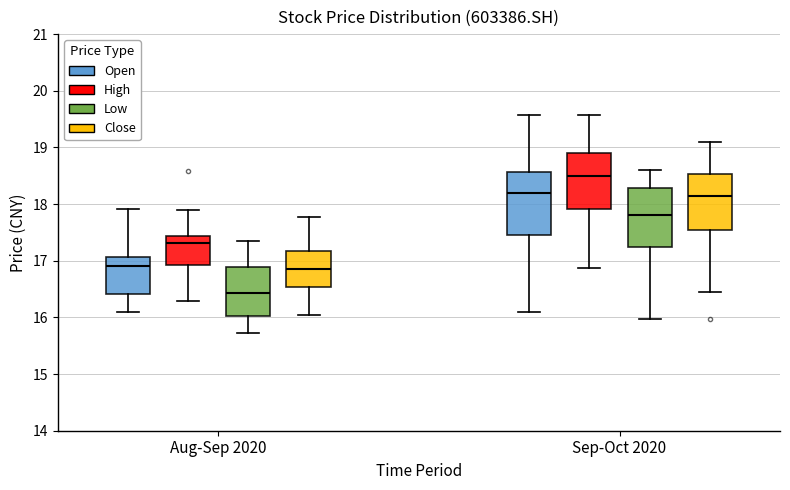

Reading left to right, read every box against the y-axis: the position of its median line, the range the box covers, and the ends of its whiskers. The values are not printed on the chart, so give them approximately, as read against the axis.

Aug-Sep 2020 (Open): median 16.9, box 16.4 to 17.1, whiskers 16.1 to 17.9
Aug-Sep 2020 (High): median 17.3, box 16.9 to 17.4, whiskers 16.3 to 17.9
Aug-Sep 2020 (Low): median 16.4, box 16.0 to 16.9, whiskers 15.7 to 17.4
Aug-Sep 2020 (Close): median 16.9, box 16.5 to 17.2, whiskers 16.1 to 17.8
Sep-Oct 2020 (Open): median 18.2, box 17.5 to 18.6, whiskers 16.1 to 19.6
Sep-Oct 2020 (High): median 18.5, box 17.9 to 18.9, whiskers 16.9 to 19.6
Sep-Oct 2020 (Low): median 17.8, box 17.2 to 18.3, whiskers 16.0 to 18.6
Sep-Oct 2020 (Close): median 18.2, box 17.5 to 18.5, whiskers 16.5 to 19.1